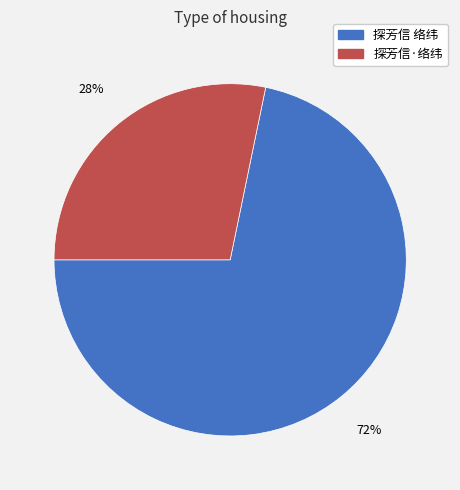

To the nearest percent, what percentage of the pie is 探芳信 络纬?

72%